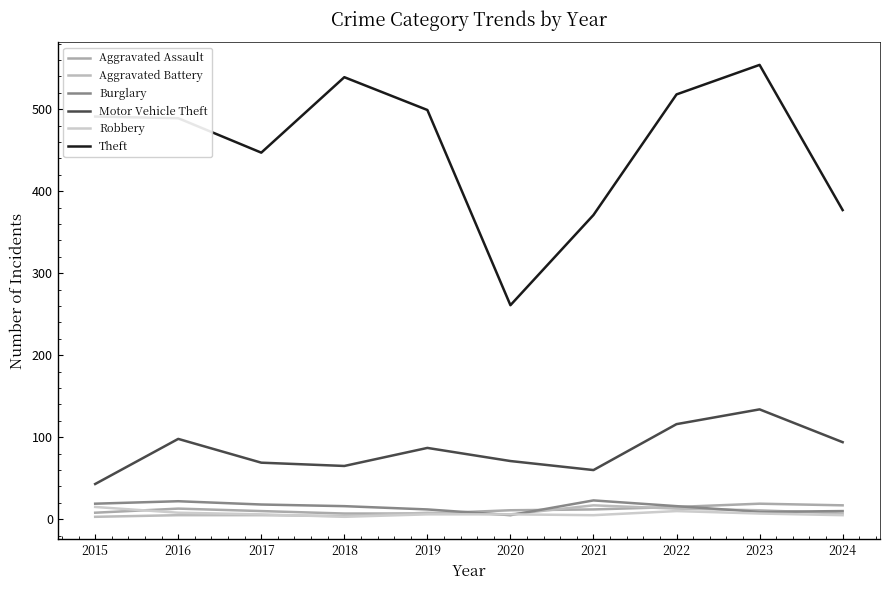

What is the highest value of the Aggravated Assault series?

19